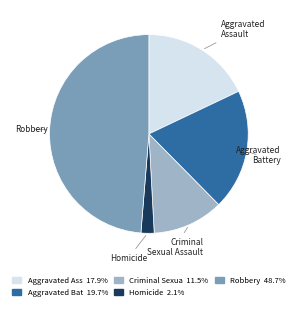

Is there any slice that represents more than half of the pie?

No